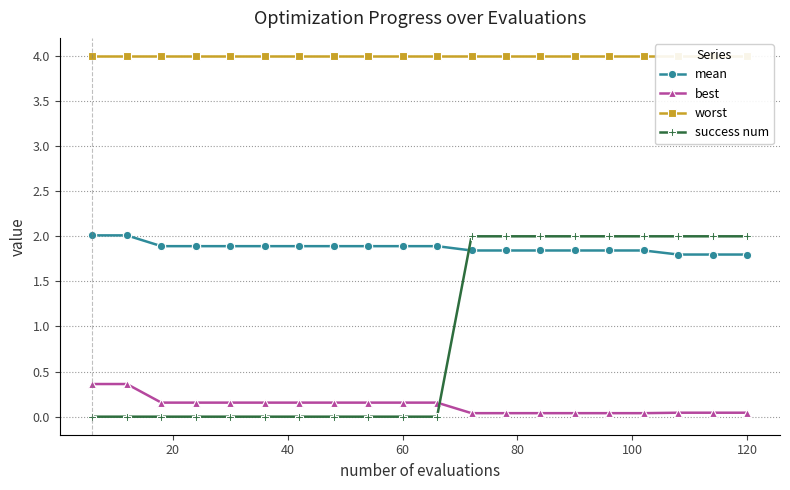

What value does the mean series have at 120?

1.8